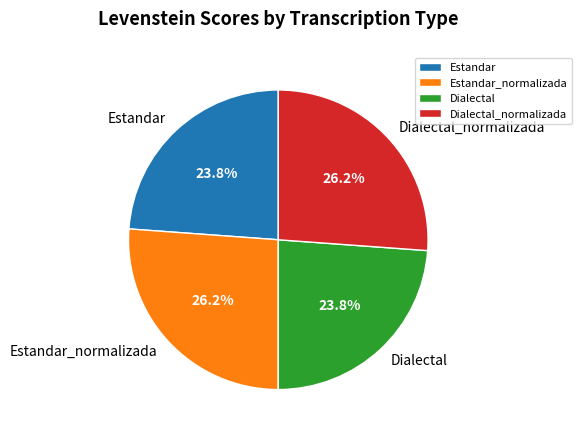

What percentage do Estandar and Estandar_normalizada together represent?

50.0%